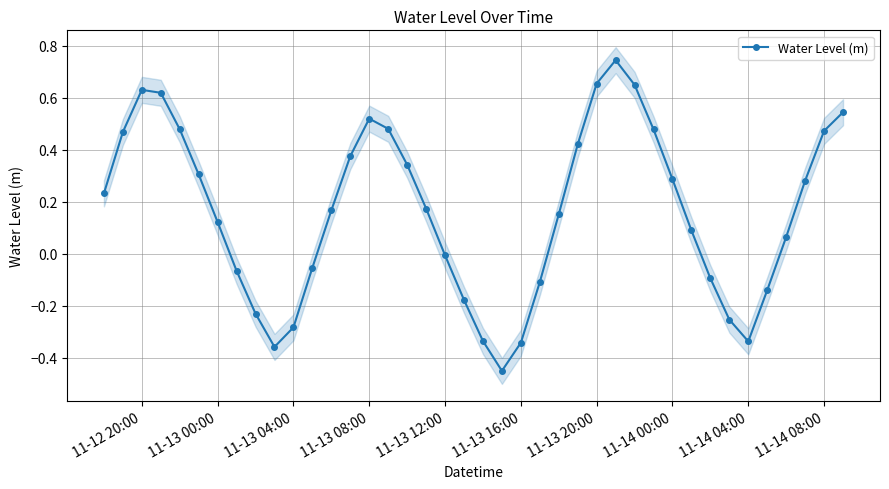

What is the average value?

0.2